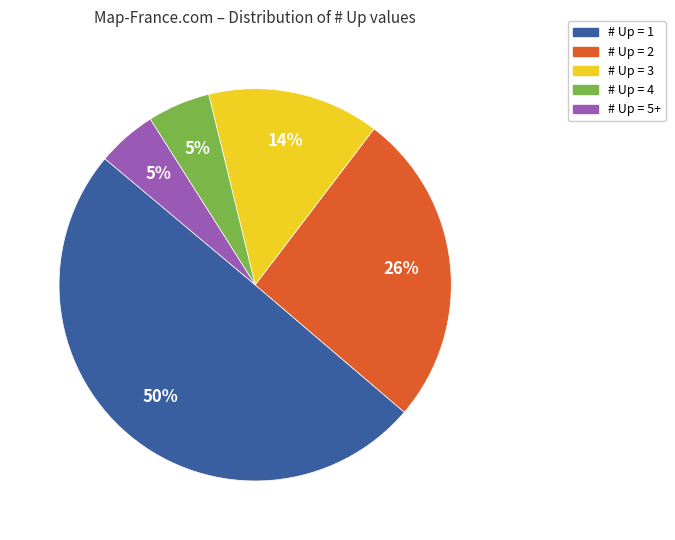

What is the largest slice in the pie chart?

# Up = 1